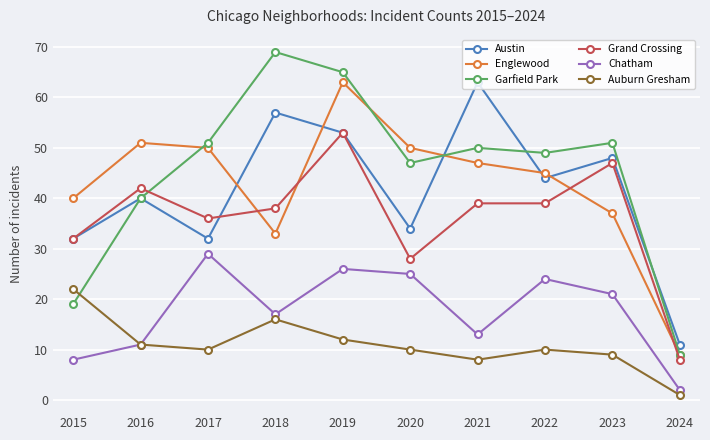

Reading right to left, extract all data points from this chart.

Austin: 11	48	44	63	34	53	57	32	40	32
Englewood: 9	37	45	47	50	63	33	50	51	40
Garfield Park: 9	51	49	50	47	65	69	51	40	19
Grand Crossing: 8	47	39	39	28	53	38	36	42	32
Chatham: 2	21	24	13	25	26	17	29	11	8
Auburn Gresham: 1	9	10	8	10	12	16	10	11	22